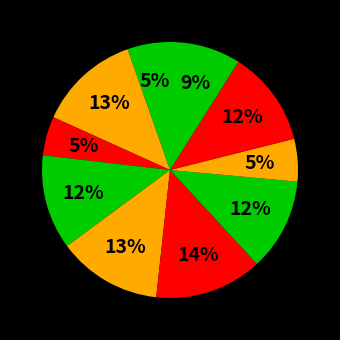

How many segments does this pie chart have?

10